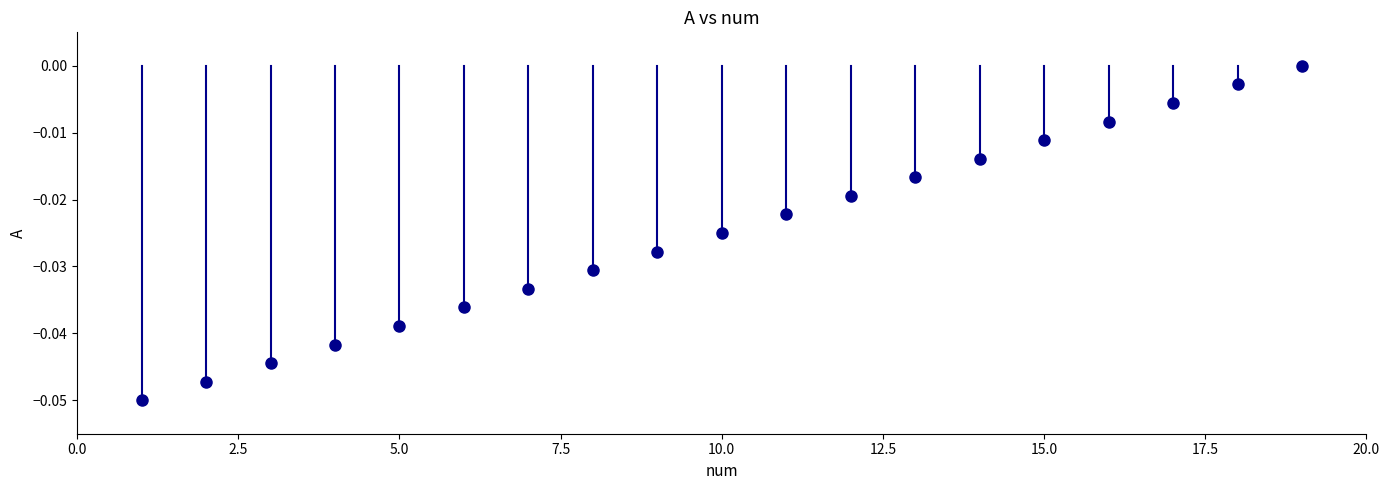

What is the range of X values (max minus min)?

18.0